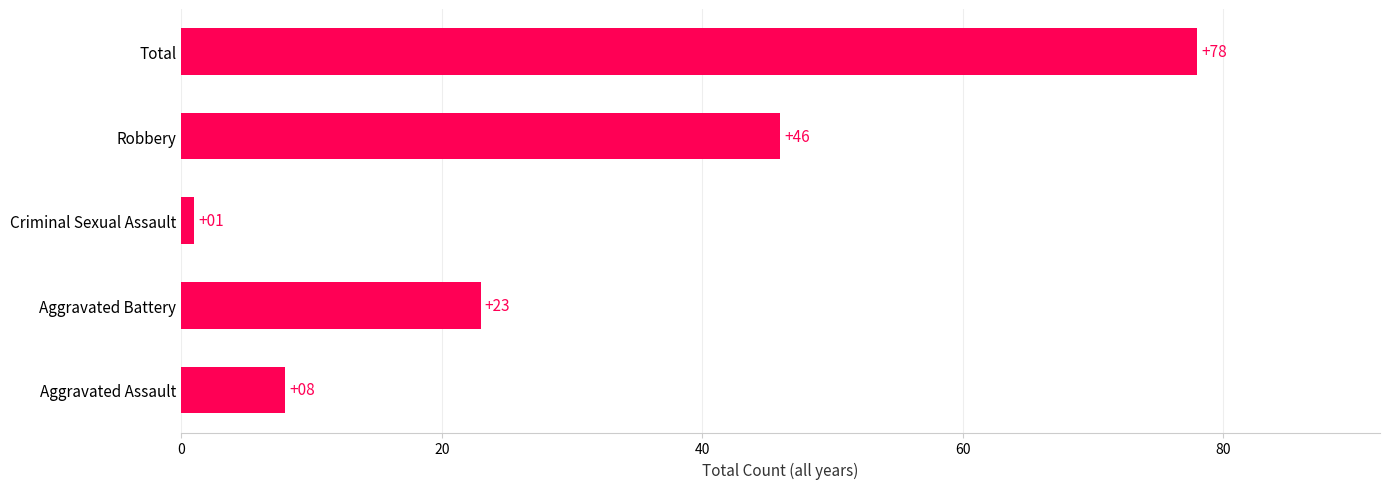

What is the average value?

31